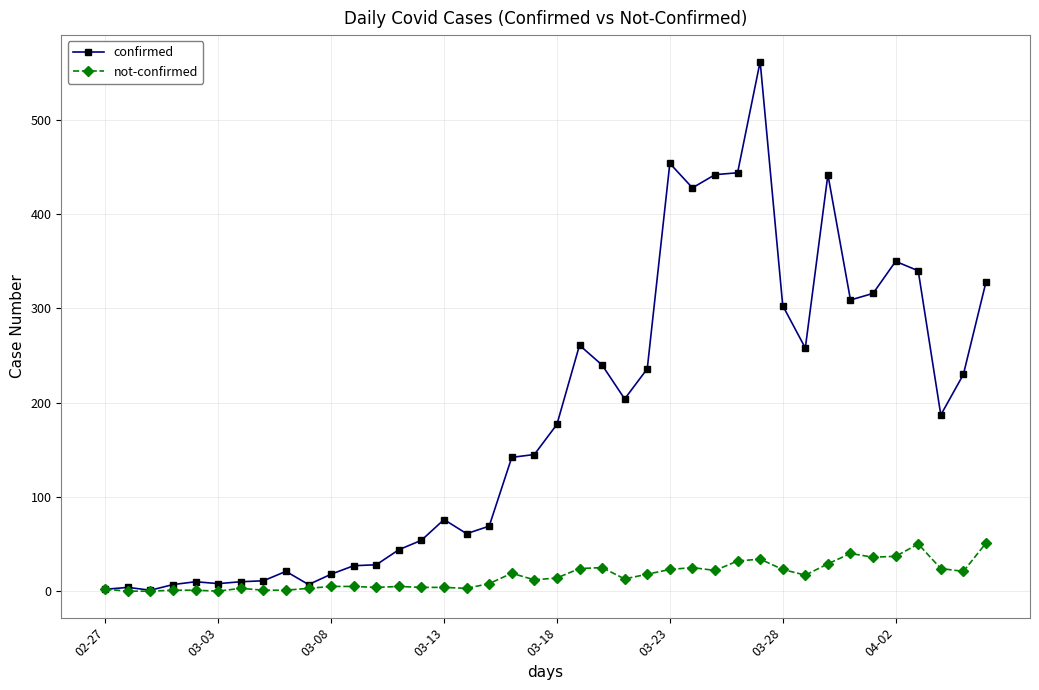

What is the maximum value for confirmed?

562